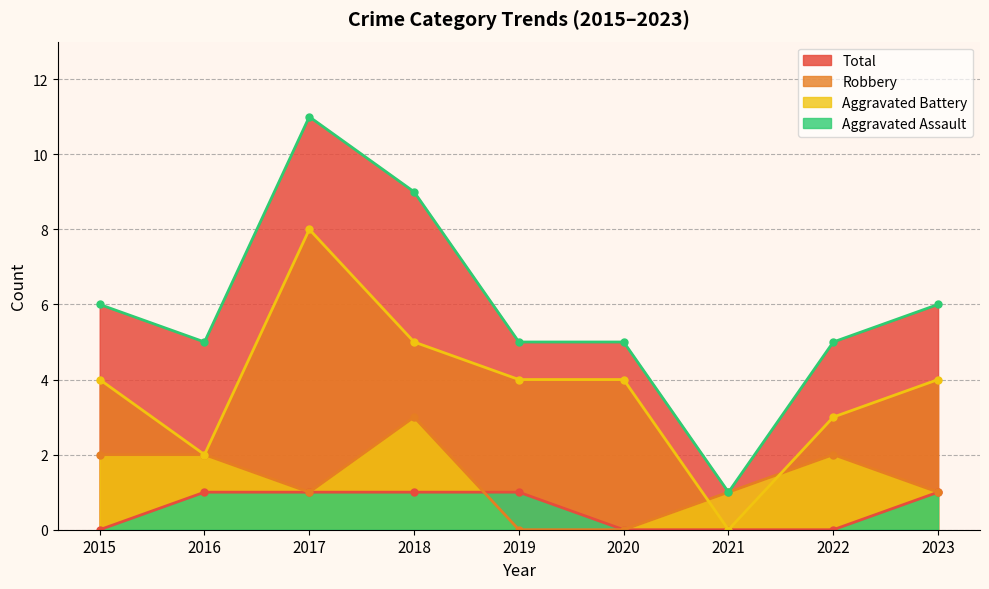

True or false: Robbery and Total intersect in this chart.

False